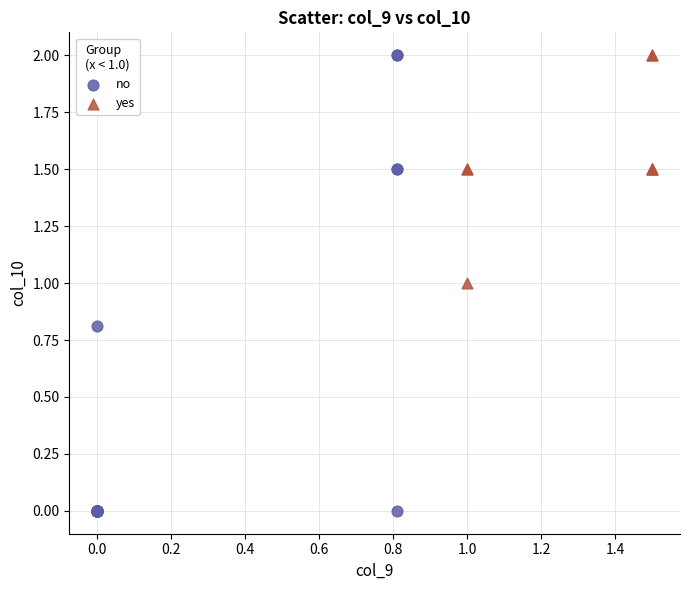

What are all the series names shown in the legend?

no, yes